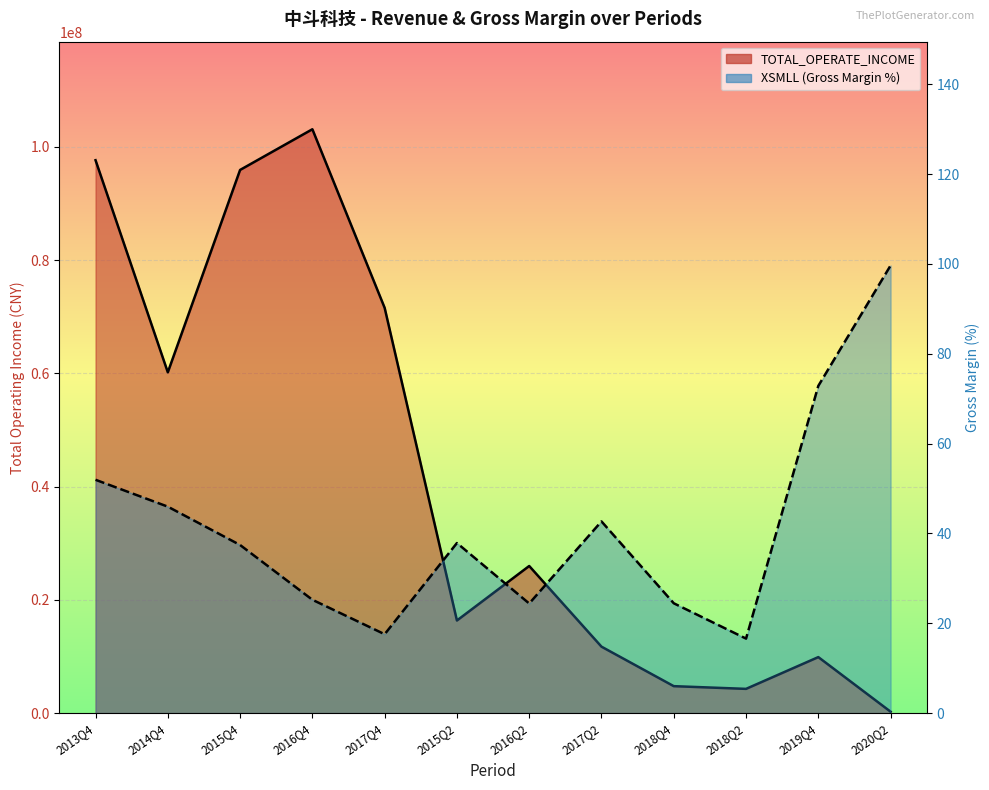

True or false: XSMLL and TOTAL_OPERATE_INCOME cross at least once.

False